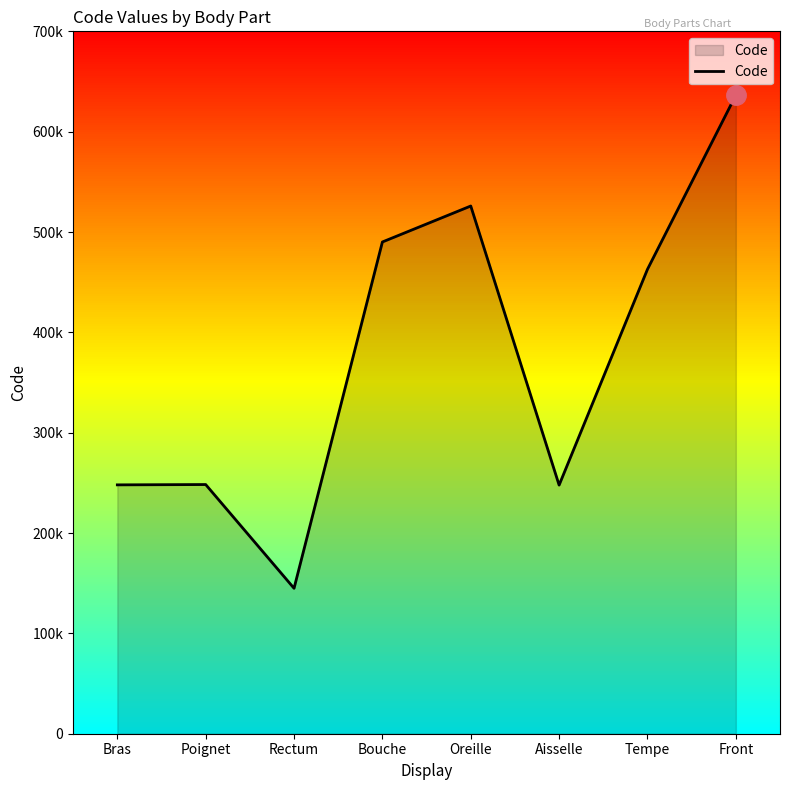

How many interior local peaks (higher than both neighbors) does the data have?

2